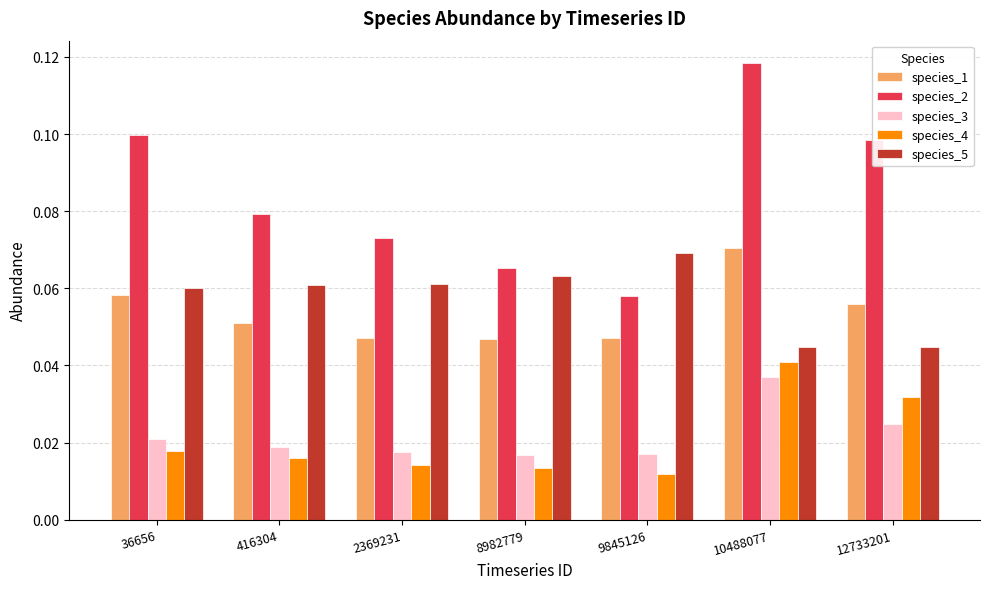

Which series has the widest spread of values?

species_2